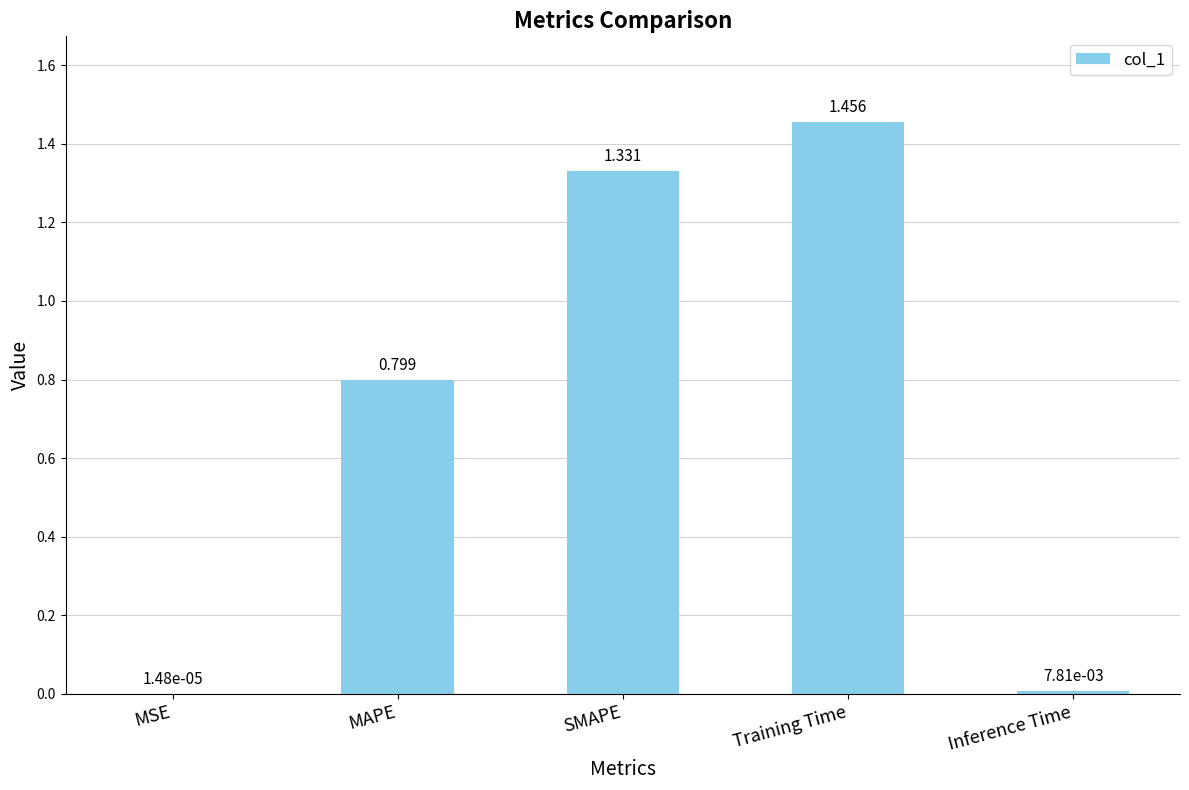

Which label corresponds to the largest value in the chart?

Training Time